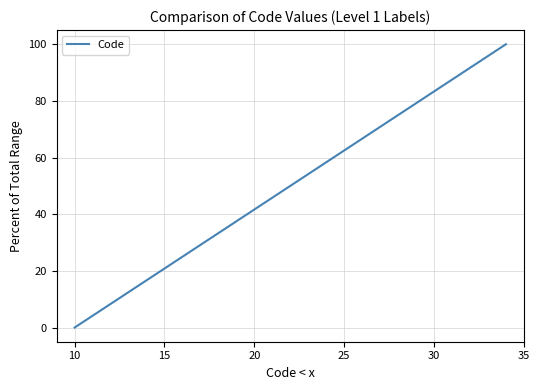

Reading right to left, what are all the values shown in this chart?

100.0	95.8	91.7	87.5	83.3	79.2	75.0	70.8	66.7	62.5	58.3	54.2	50.0	45.8	41.7	37.5	33.3	29.2	25.0	20.8	16.7	12.5	8.3	4.2	0.0